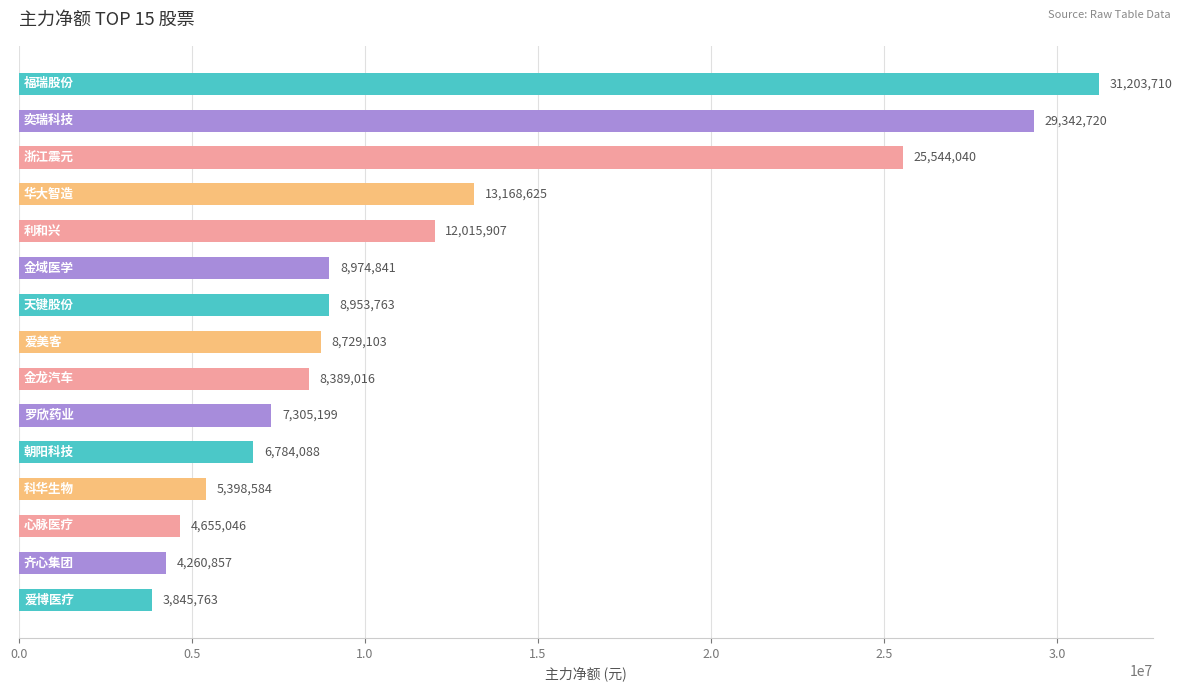

Does the chart contain any negative values?

No